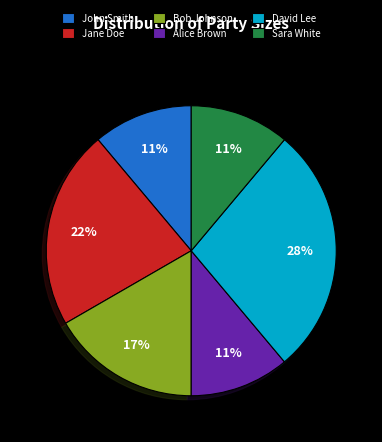

Is it true that Bob Johnson is 17% of the pie?

True